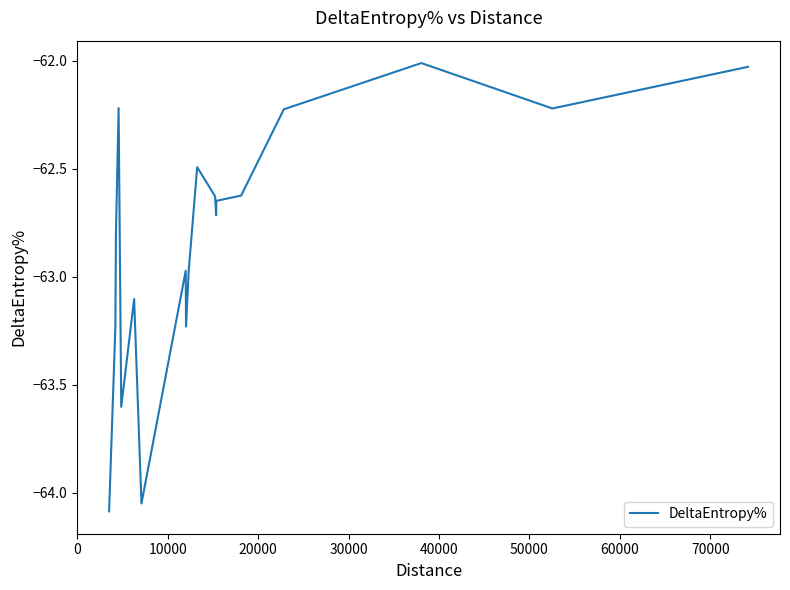

What is the difference between the maximum and minimum values?

2.1